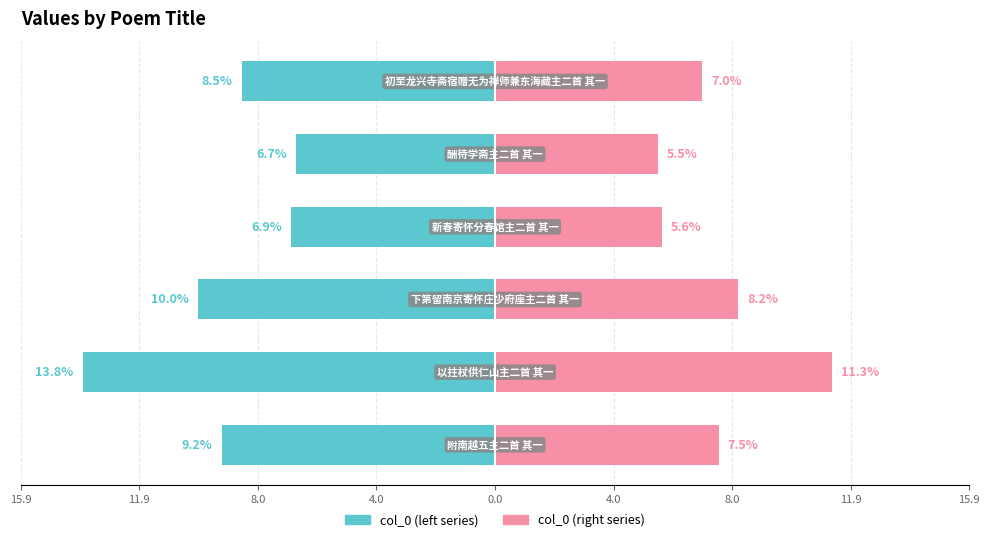

At how many categories does at least one series exceed 0?

6